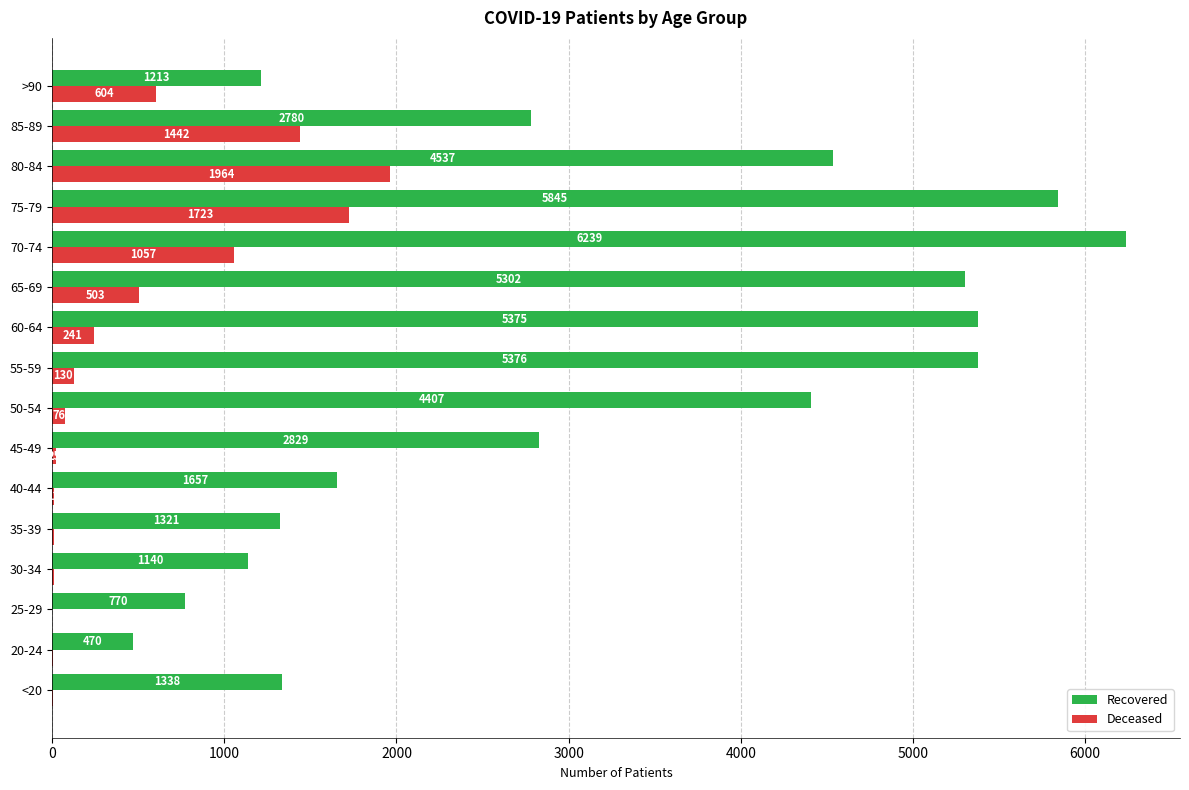

Is the value of Deceased at 60-64 greater than the value of Recovered at 30-34?

No